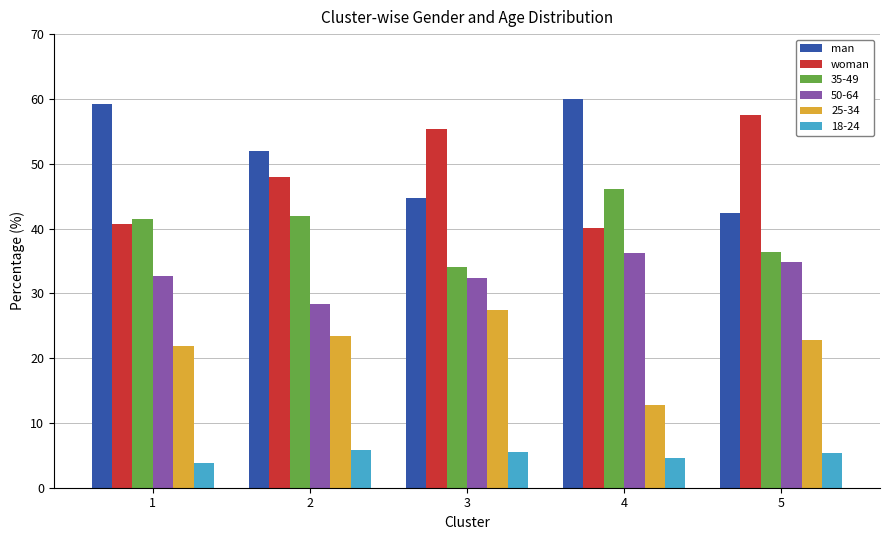

How many data points in woman are above 48?

3